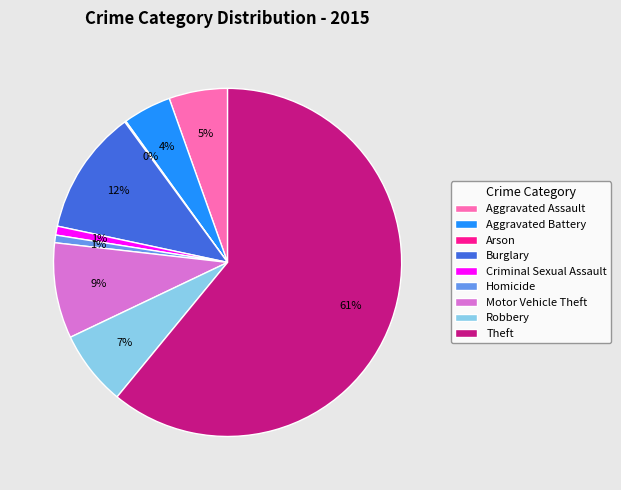

Which category has the biggest portion of the pie?

Theft